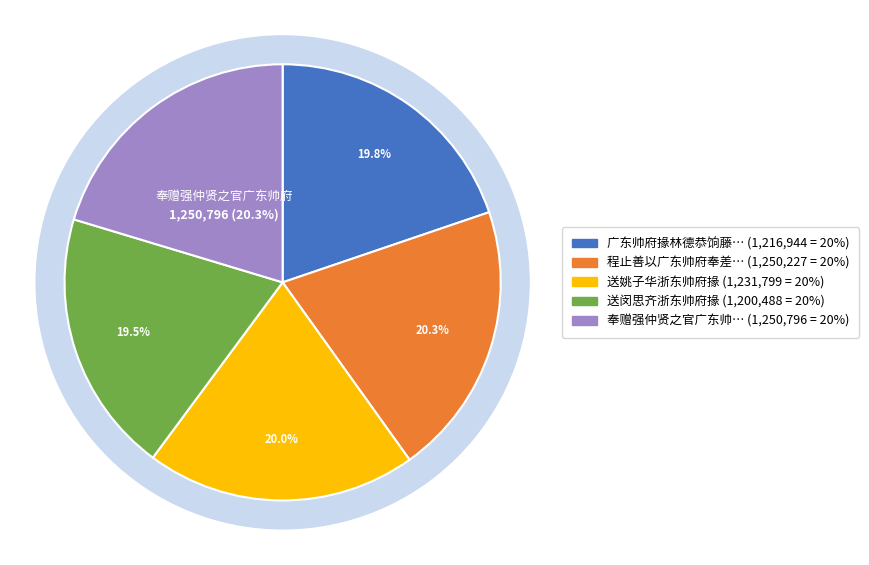

Count the number of slices in the pie.

5